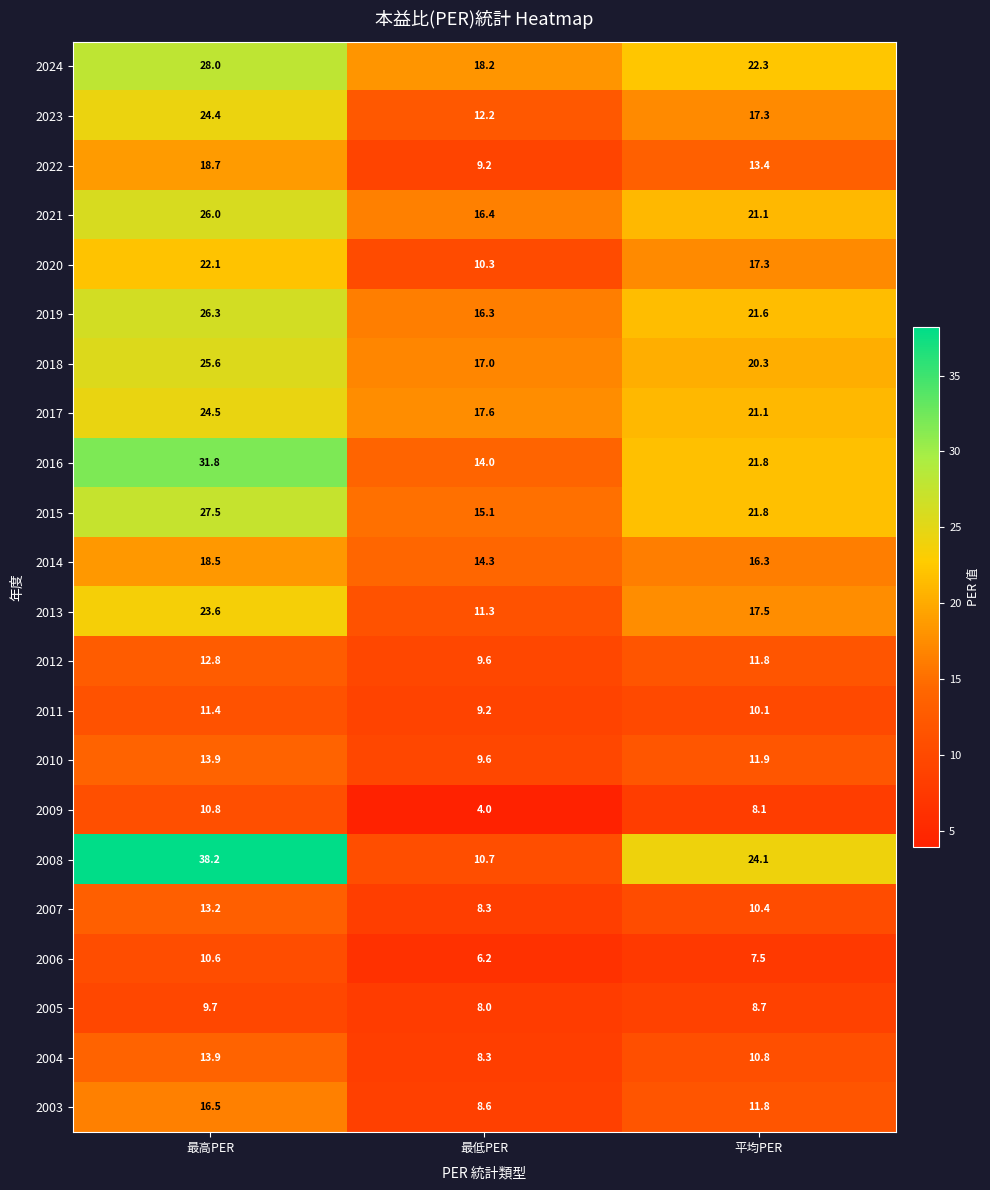

What is the minimum value for 2011?

9.2